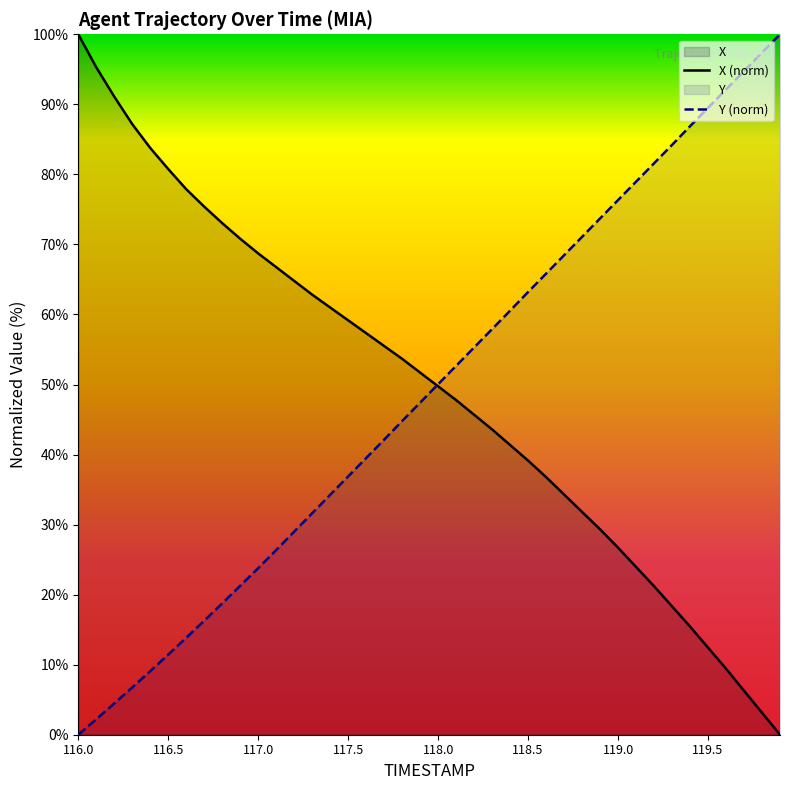

Reading right to left, list all the values displayed in this chart.

X: 0.0	3.1	6.3	9.4	12.4	15.4	18.3	21.2	24.0	26.7	29.3	31.8	34.3	36.8	39.1	41.4	43.6	45.7	47.8	49.7	51.7	53.7	55.5	57.3	59.2	61.0	62.8	64.8	66.8	68.7	70.8	73.0	75.4	77.9	80.8	83.8	87.2	91.1	95.3	100.0
Y: 100.0	97.4	94.7	92.1	89.5	86.9	84.2	81.6	79.0	76.3	73.7	71.1	68.5	65.8	63.2	60.5	57.9	55.3	52.7	50.0	47.4	44.8	42.1	39.5	36.9	34.2	31.6	29.0	26.4	23.8	21.3	18.8	16.3	13.8	11.4	9.1	6.8	4.5	2.2	0.0